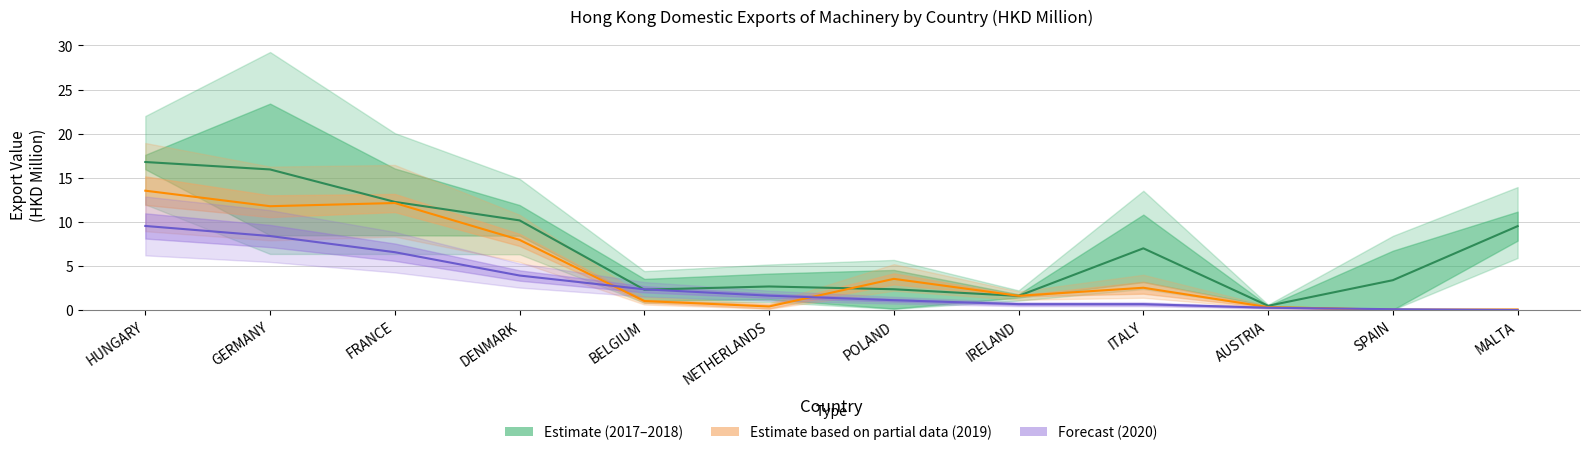

Where does the Estimate (2017-2018) series first go above 6?

HUNGARY